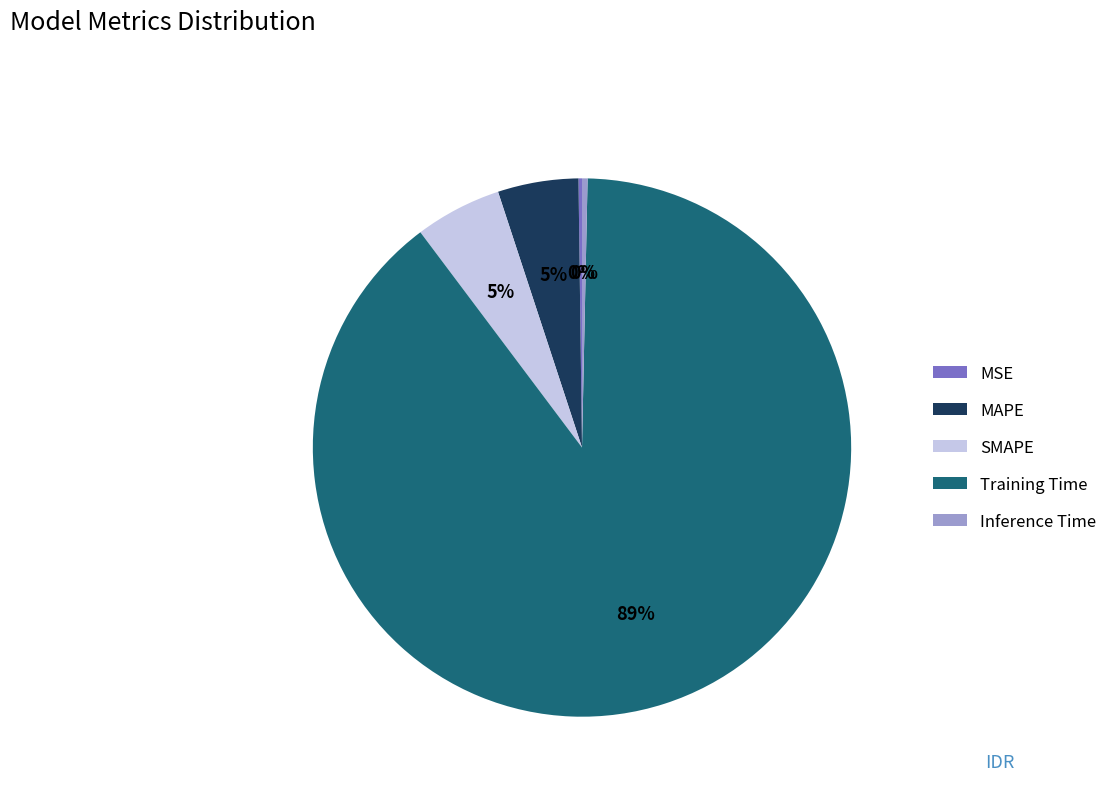

Do MAPE and SMAPE together represent more than half of the pie?

No